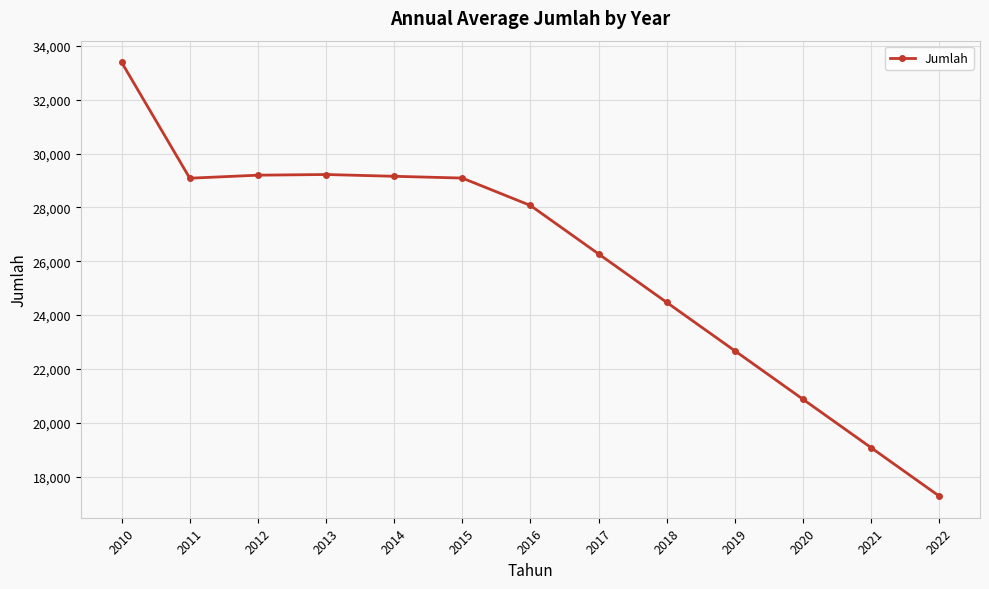

How many categories are shown in the chart?

13